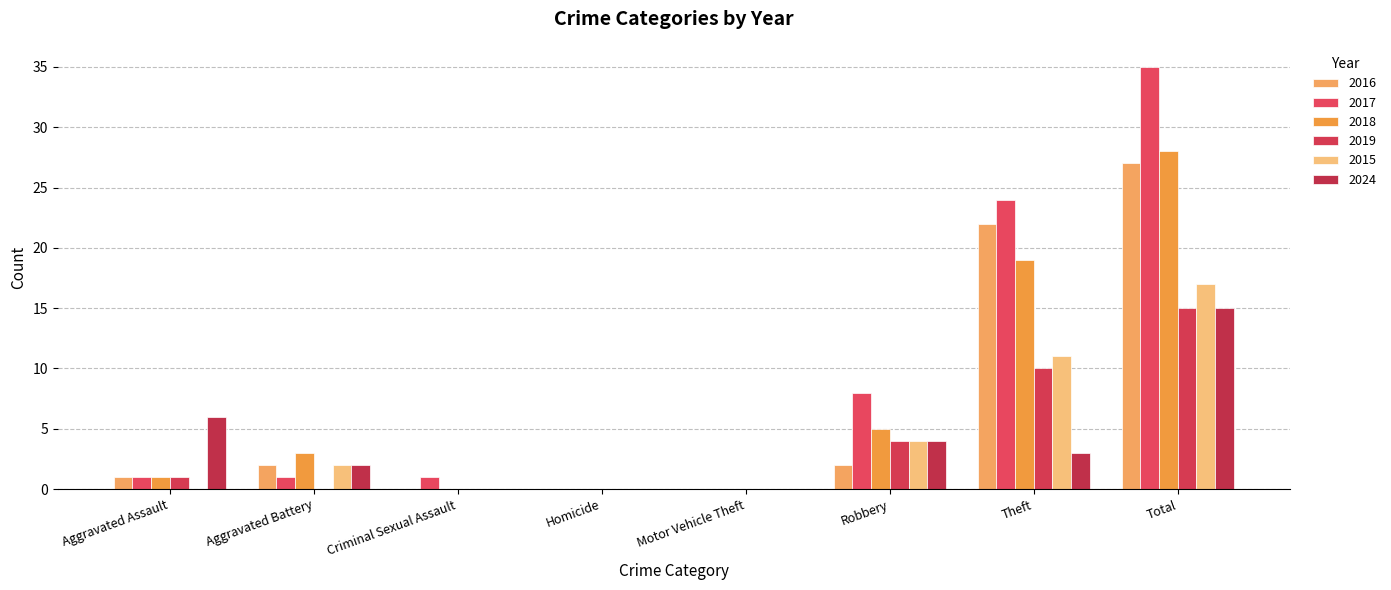

How many groups of bars are there?

8